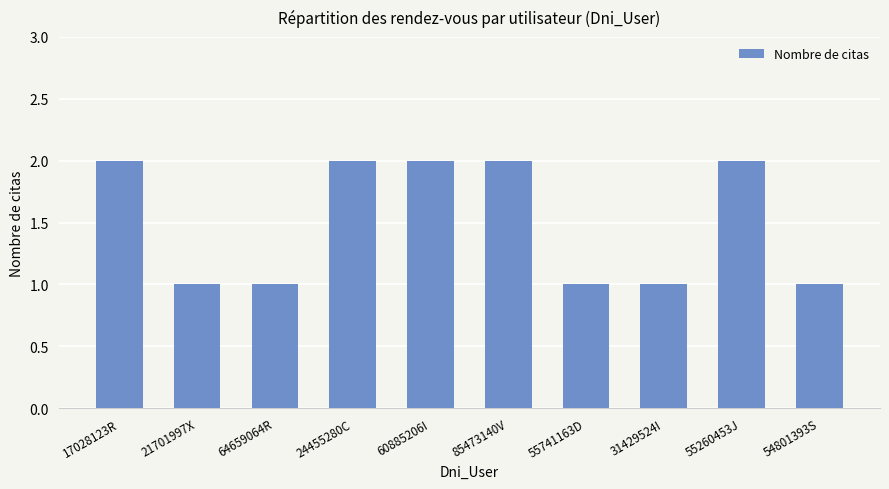

What is the label of the 4th bar from the left?

24455280C